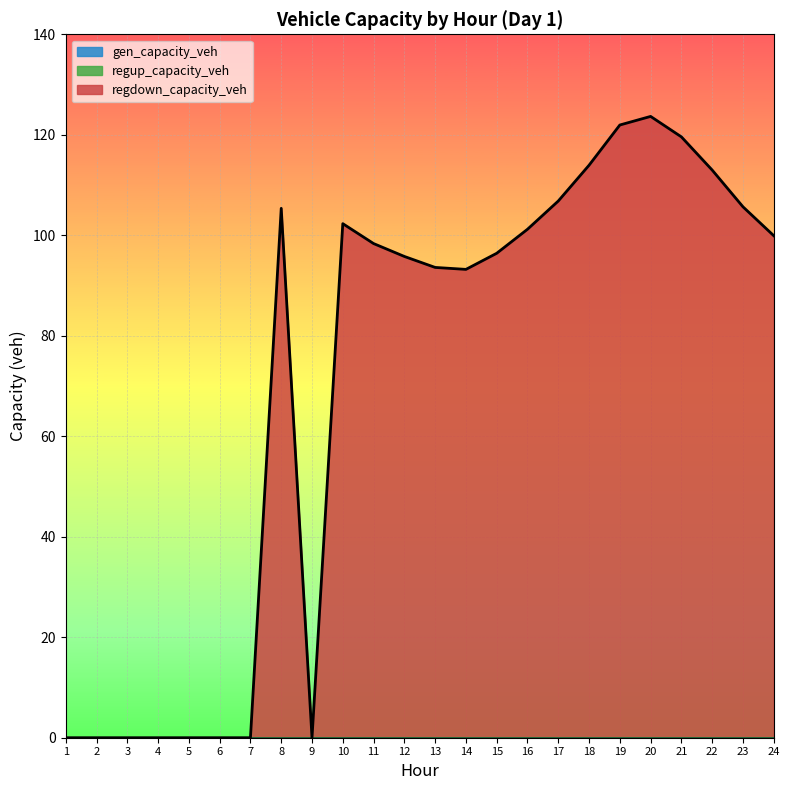

What is the sum of the regdown_capacity_veh values at 9 and 16?

101.2